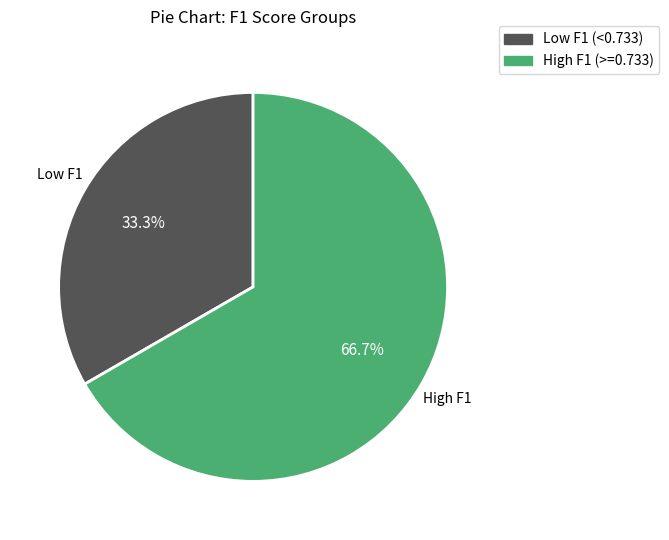

Is there any slice that represents more than half of the pie?

Yes